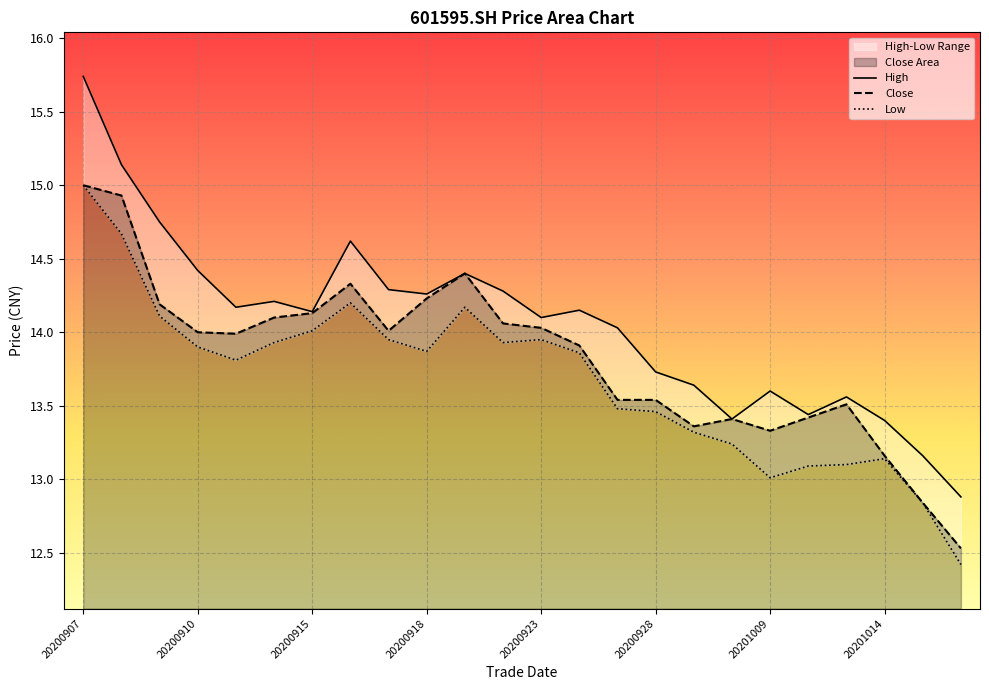

List the labels in order of low value, largest first.

20200907, 20200908, 20200916, 20200921, 20200909, 20200915, 20200917, 20200923, 20200914, 20200922, 20200910, 20200918, 20200924, 20200911, 20200925, 20200928, 20200929, 20200930, 20201014, 20201013, 20201012, 20201009, 20201015, 20201016